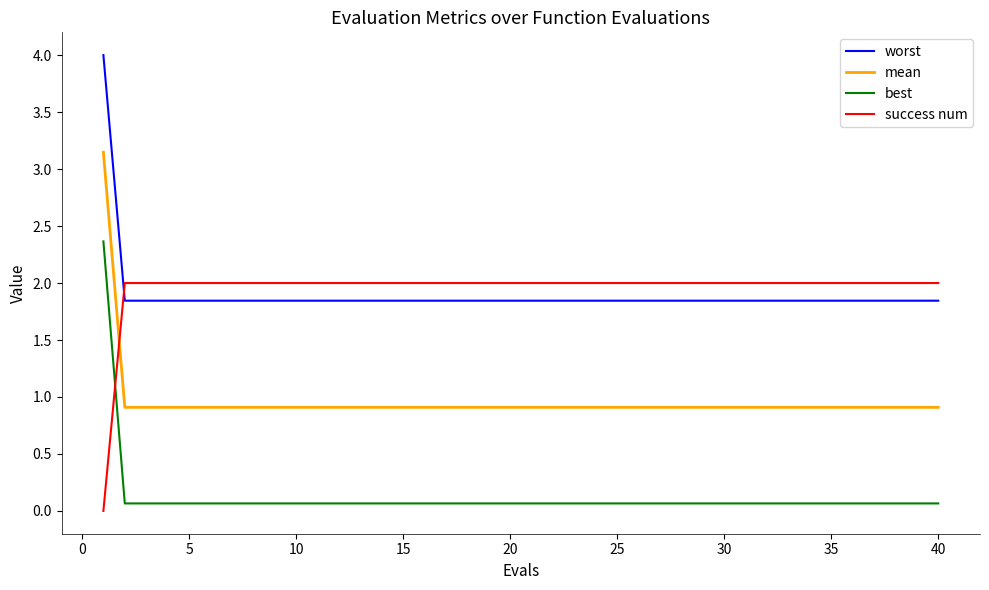

List the series in order of their peak value, lowest first.

success num, best, mean, worst